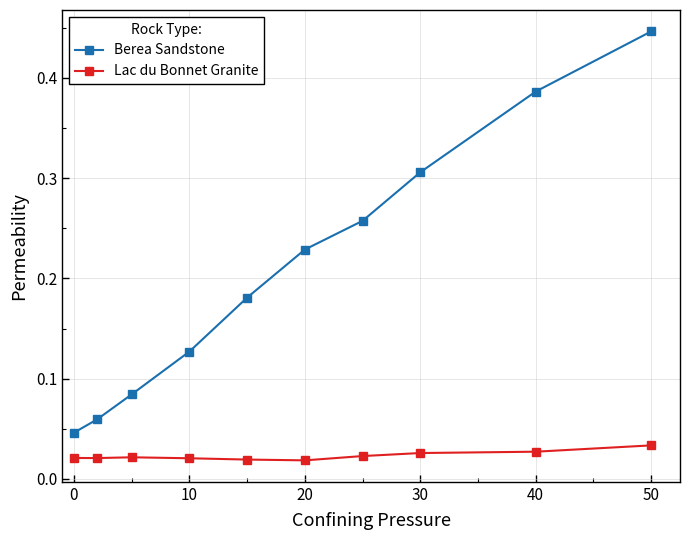

True or false: Lac du Bonnet Granite and Berea Sandstone cross at least once.

False